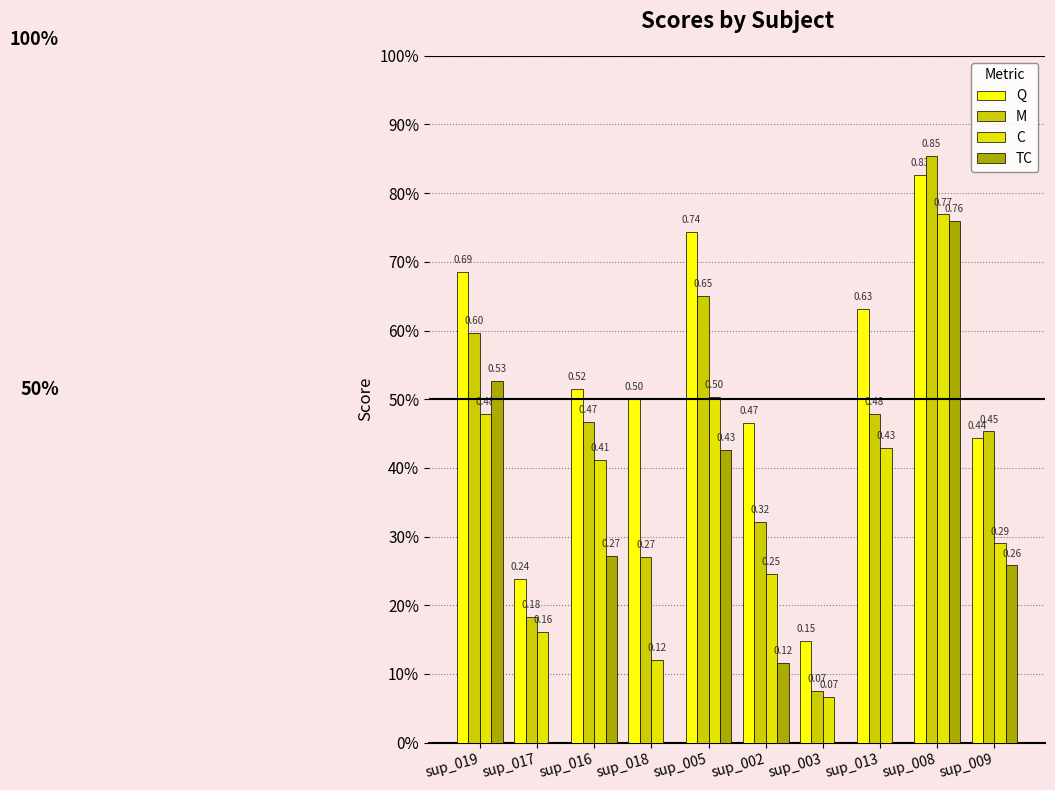

Are the bars grouped side by side (vs. stacked)?

Yes